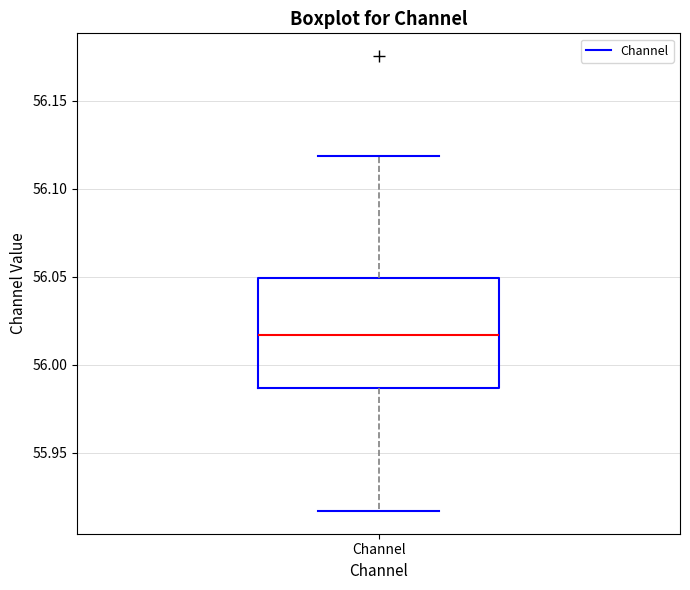

Where does the upper whisker of the box for Channel end on the y-axis? The values are not printed on the chart, so give them approximately, as read against the axis.

56.120